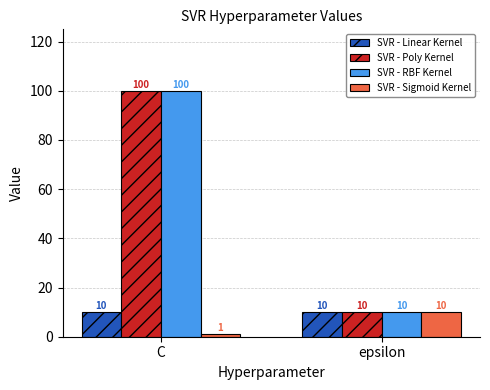

Count the number of categories in the chart.

2